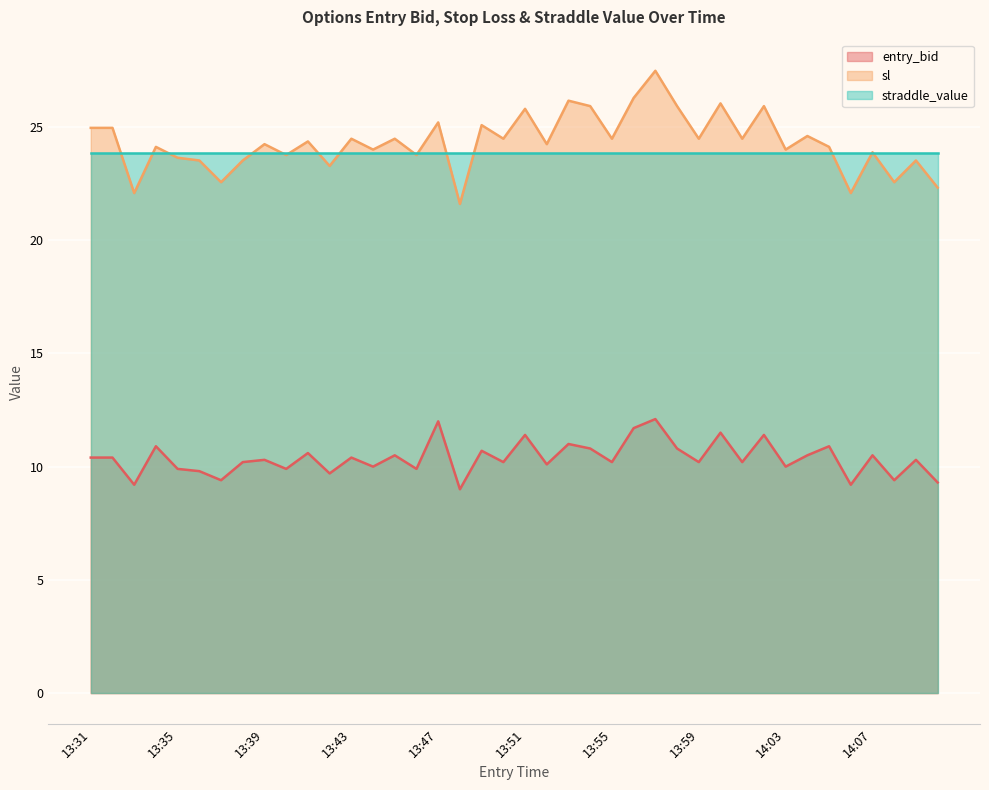

At which label does sl reach its peak?

13:57